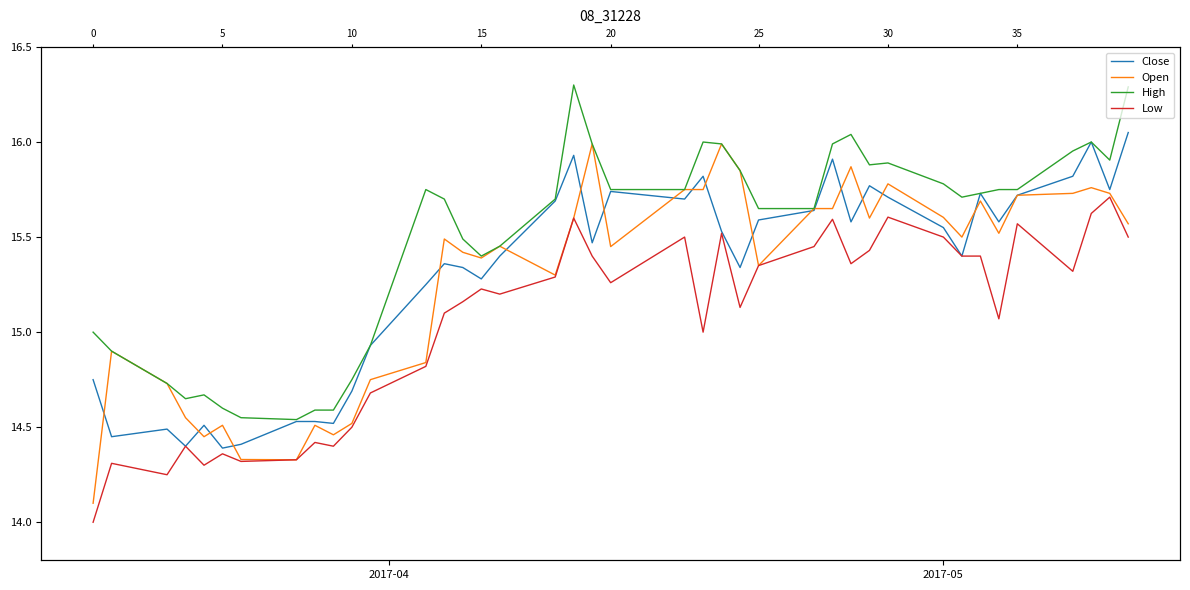

What is the greatest value displayed?

16.3